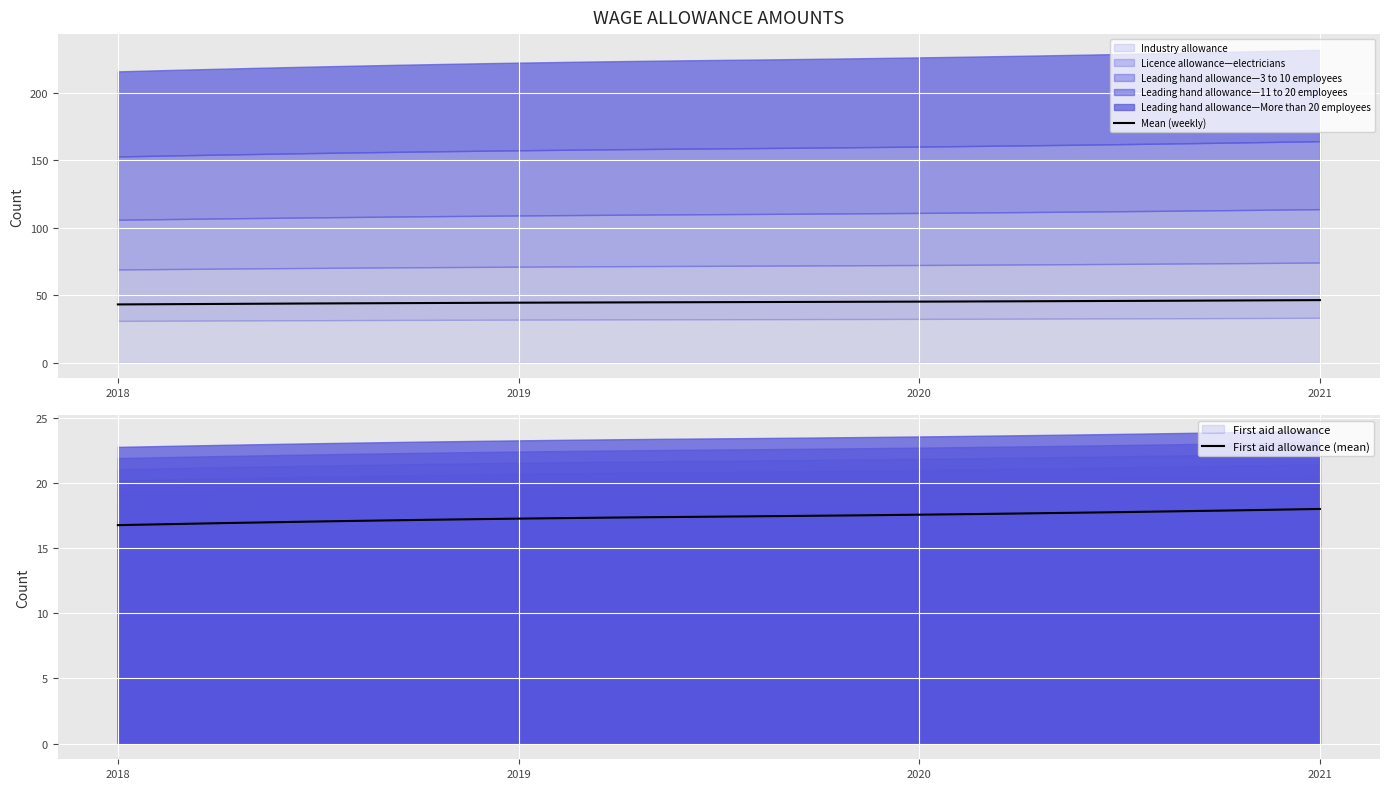

Reading left to right, transcribe all the data shown in this chart.

Industry allowance: 31.0	31.9	32.5	33.3
First aid allowance: 16.8	17.2	17.6	18.0
Licence allowance—electricians: 38.1	39.2	39.9	40.9
Leading hand allowance—3 to 10 employees: 36.9	38.0	38.6	39.6
Leading hand allowance—11 to 20 employees: 46.9	48.3	49.1	50.4
Leading hand allowance—More than 20 employees: 63.1	65.0	66.1	67.7